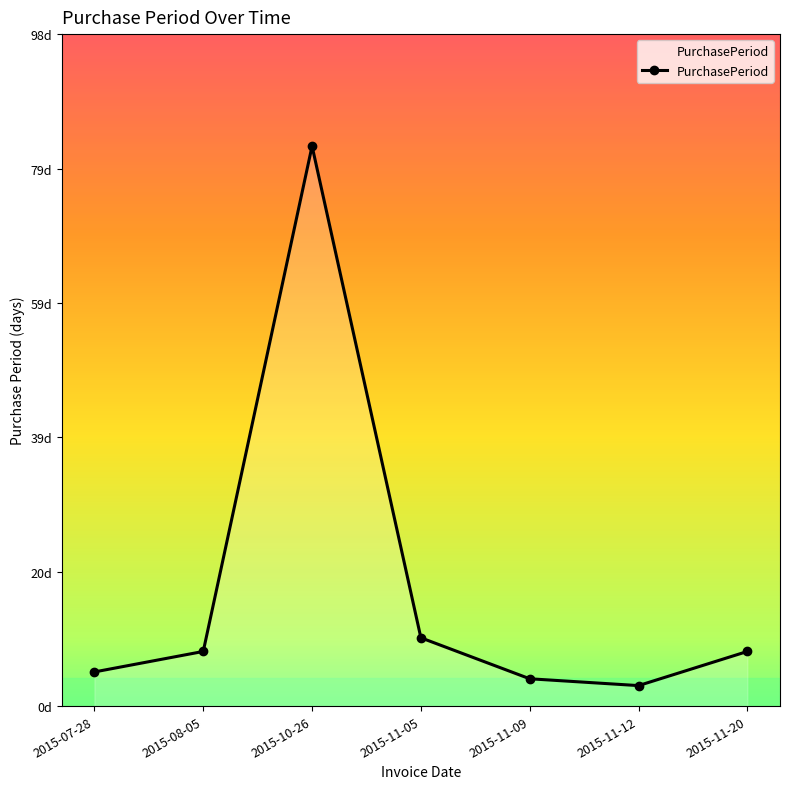

Reading left to right, transcribe all the data shown in this chart.

5	8	82	10	4	3	8